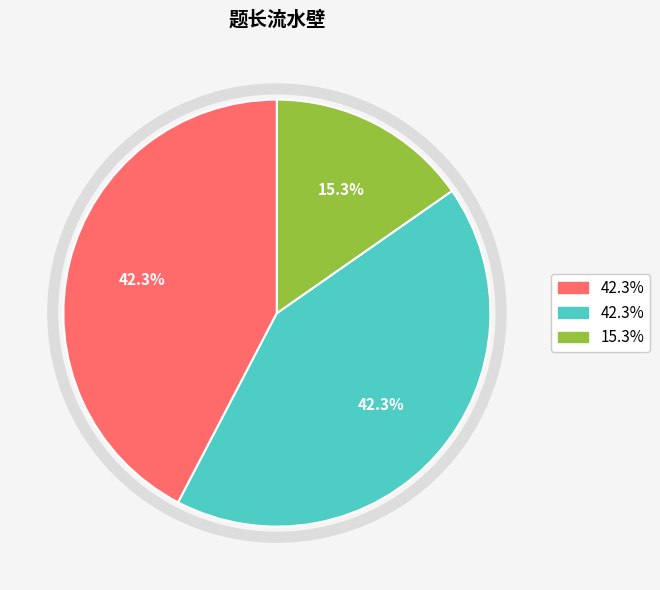

How many segments does this pie chart have?

3